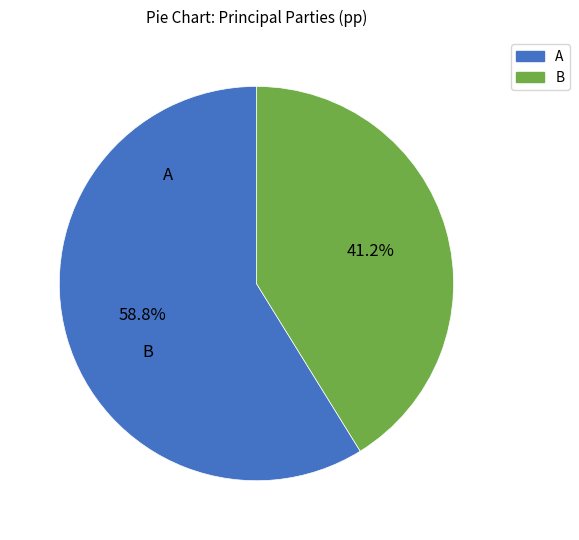

What is the total percentage of B and A?

100.0%